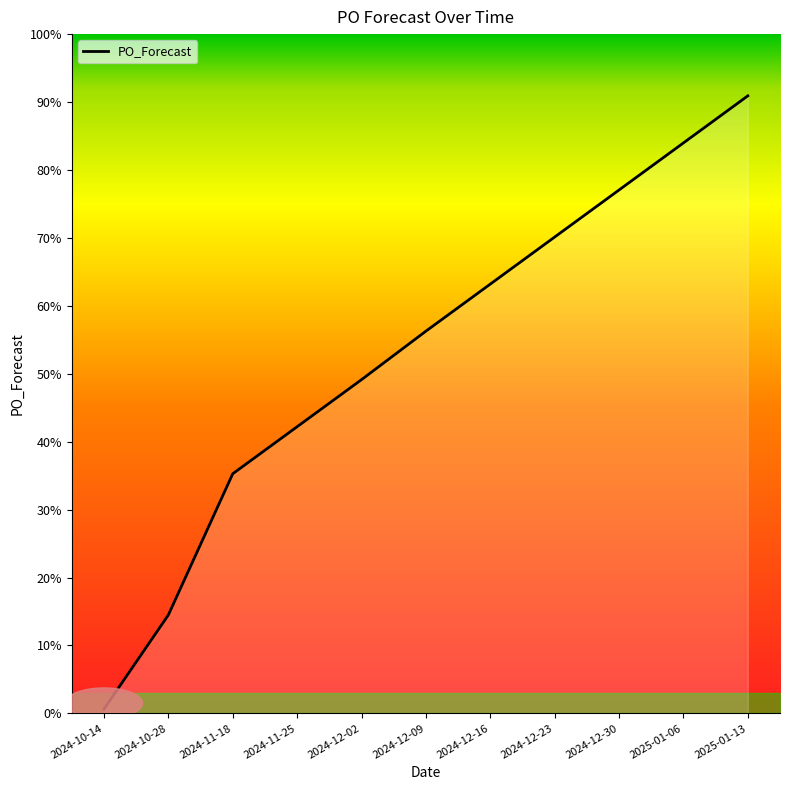

Rank the categories by value from lowest to highest.

2024-10-14, 2024-10-28, 2024-11-18, 2024-11-25, 2024-12-02, 2024-12-09, 2024-12-16, 2024-12-23, 2024-12-30, 2025-01-06, 2025-01-13